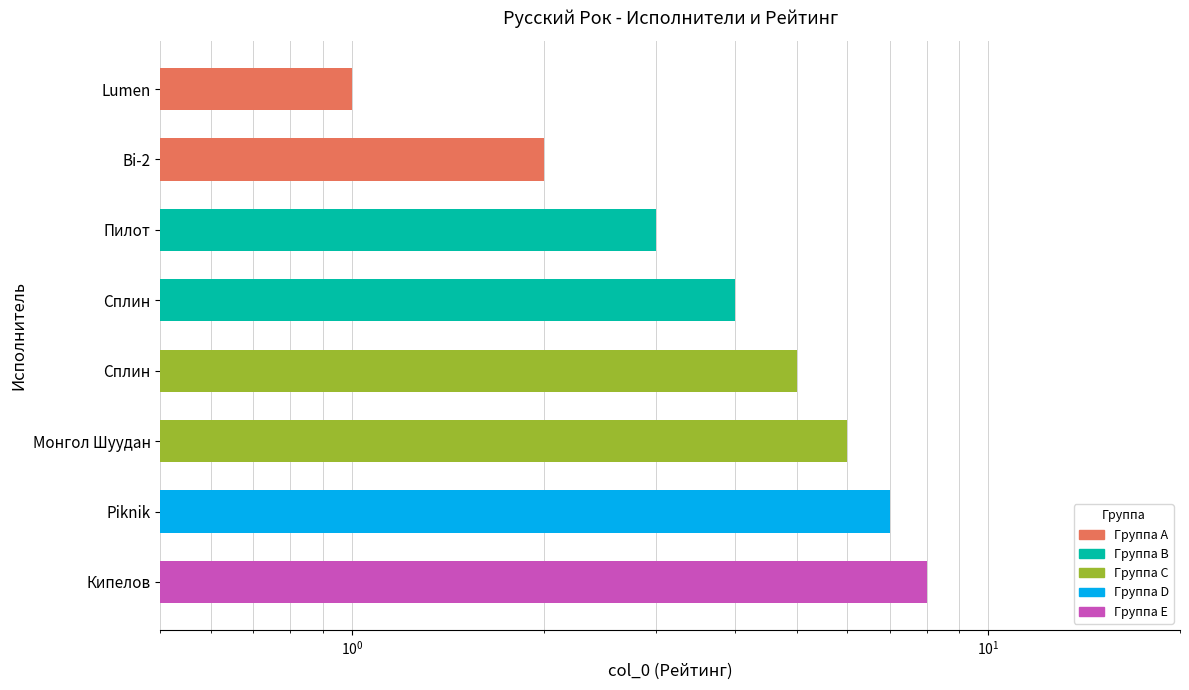

List the labels in order of value, smallest first.

Lumen, Bi-2, Пилот, Сплин, Сплин, Монгол Шуудан, Piknik, Кипелов